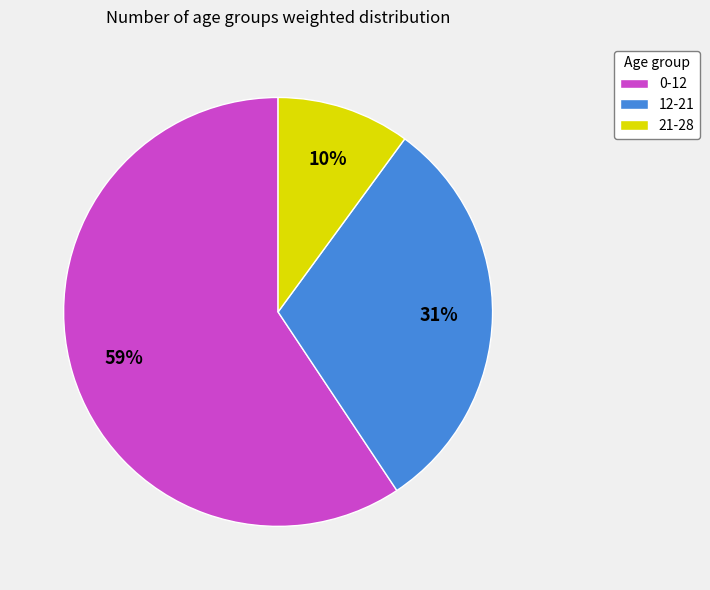

To the nearest percent, what is the average slice percentage?

33%